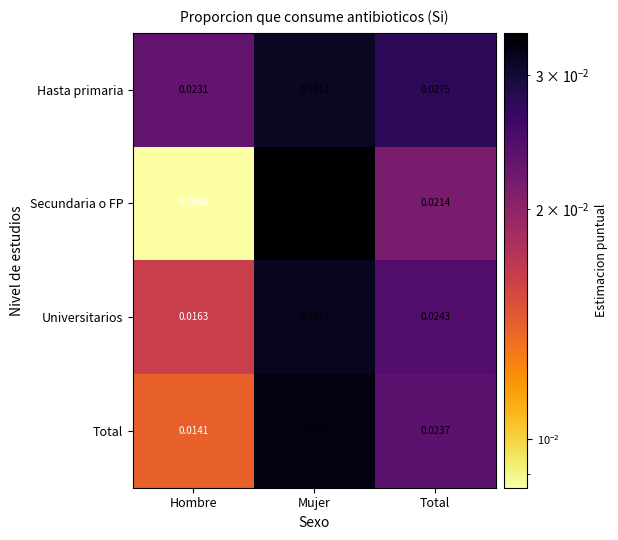

At which category is the sum across all series the highest?

Mujer